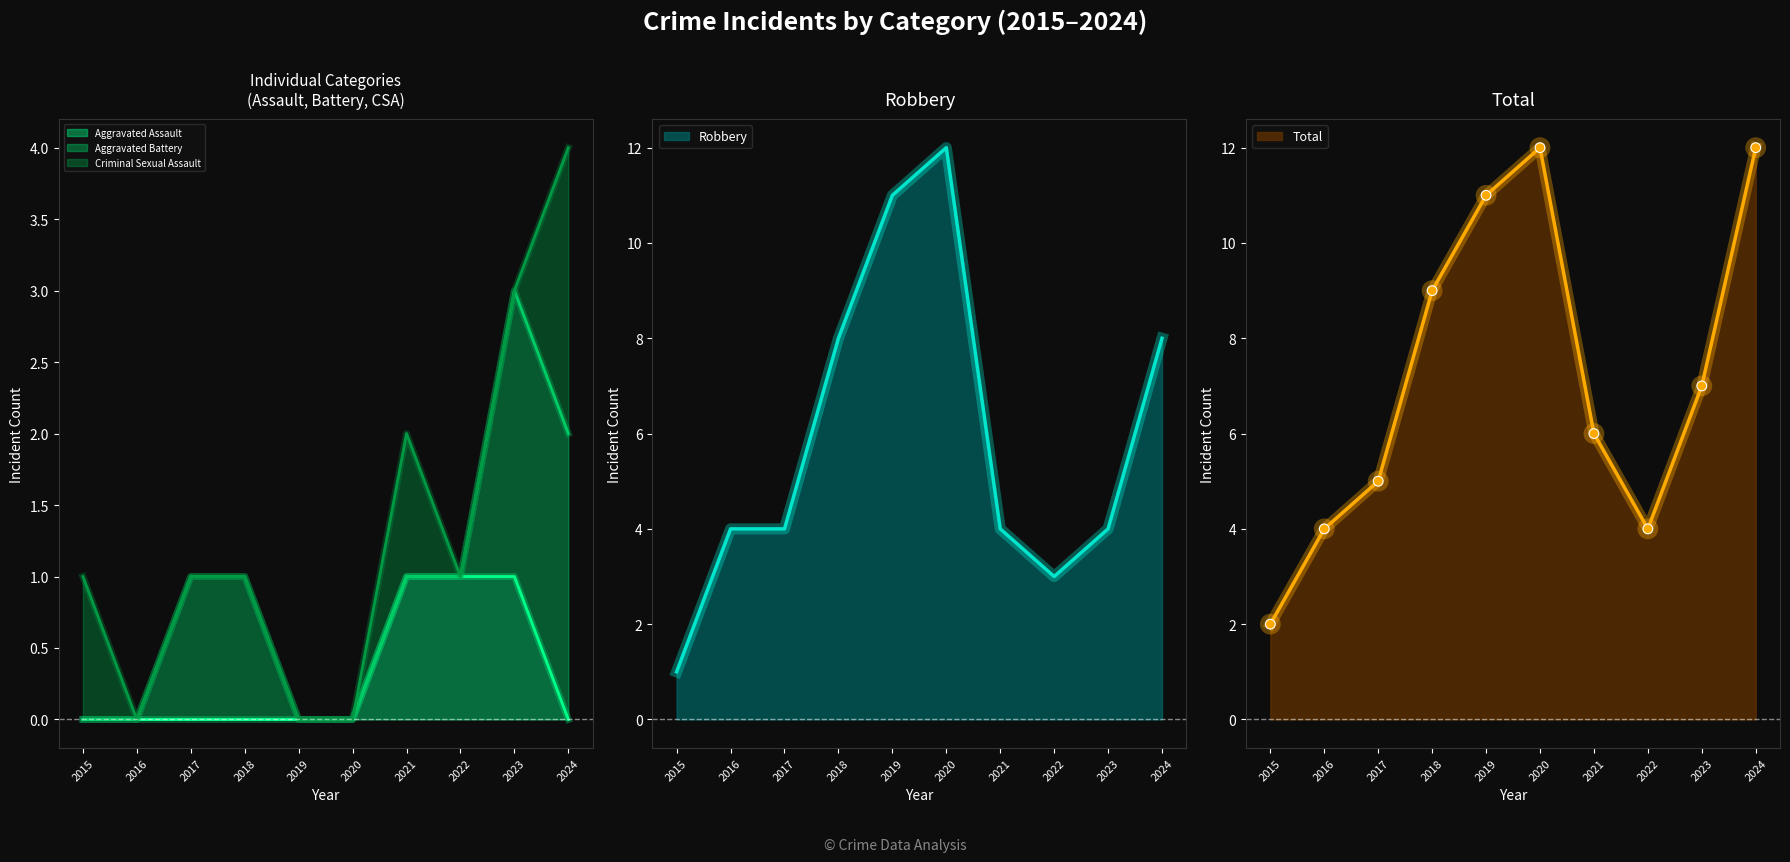

Where does the Total series first go above 7?

2018